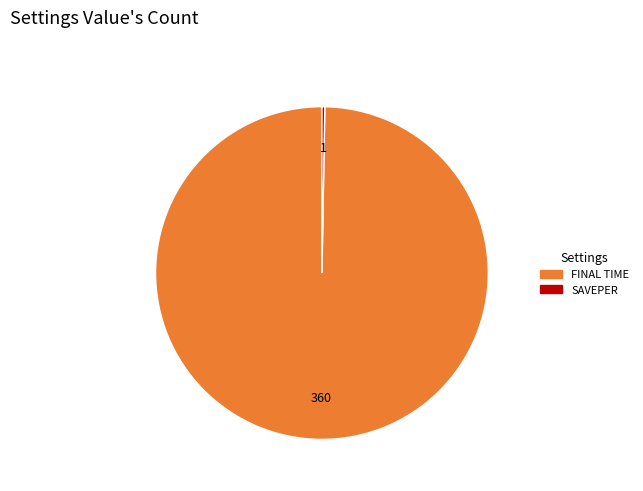

Which slice is the largest?

FINAL TIME